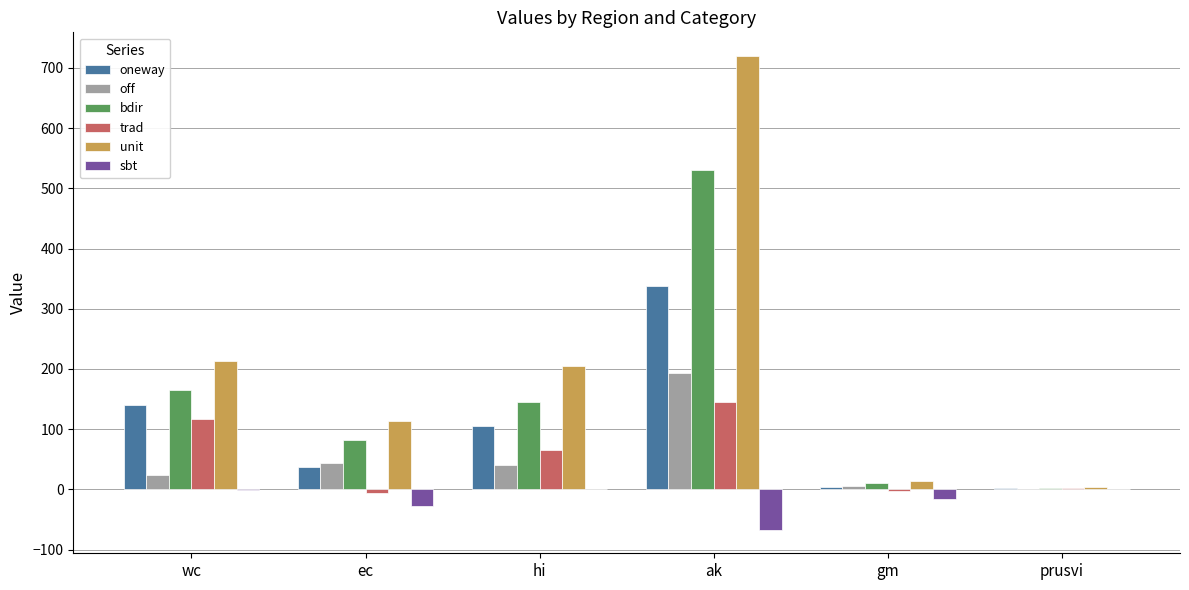

What is the sum of all oneway values?

628.8